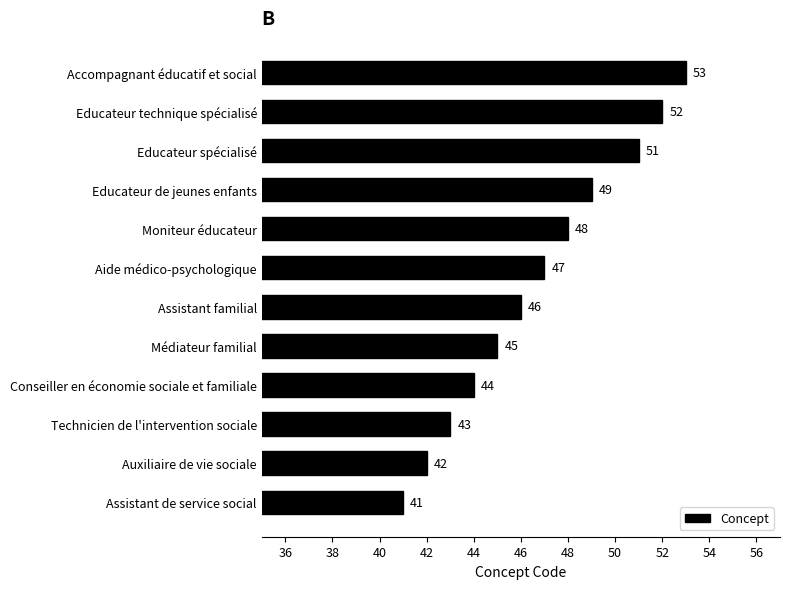

What is the sum of all values?

561